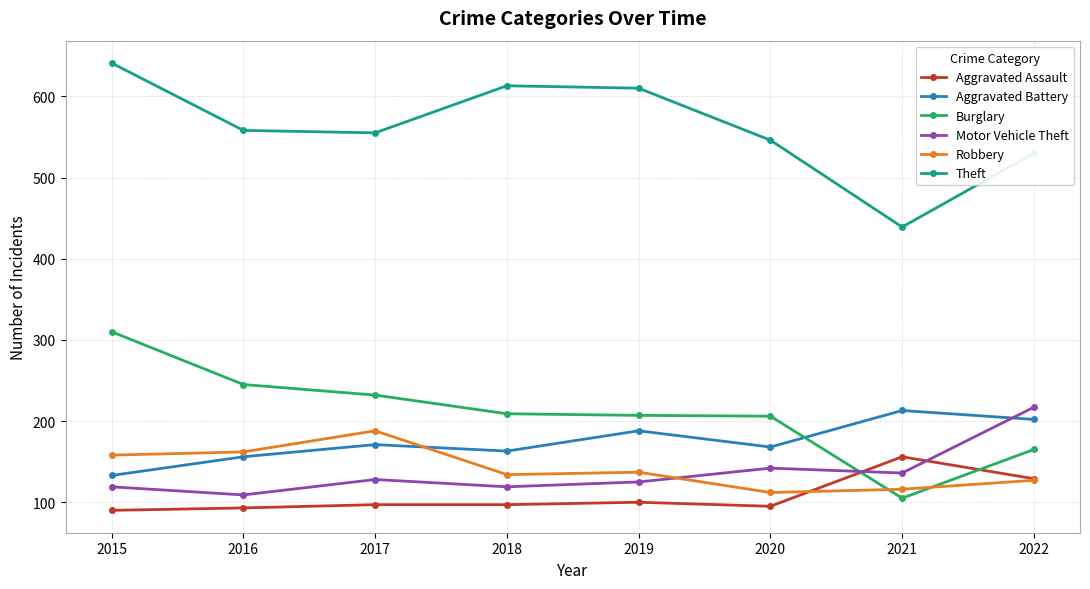

The Burglary series shows 314 at 2018. True or false?

False